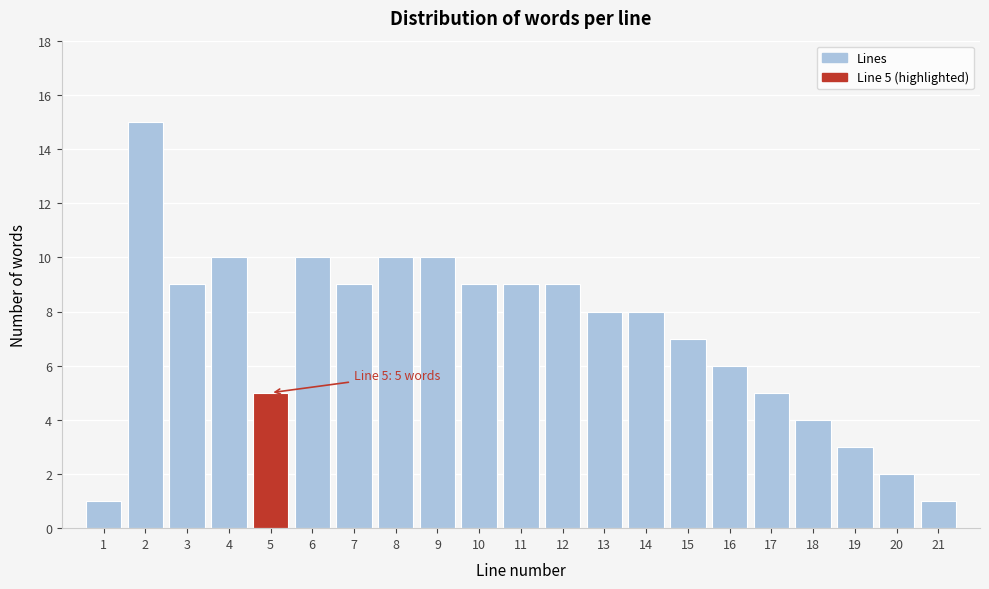

Reading right to left, list all the values displayed in this chart.

1	2	3	4	5	6	7	8	8	9	9	9	10	10	9	10	5	10	9	15	1